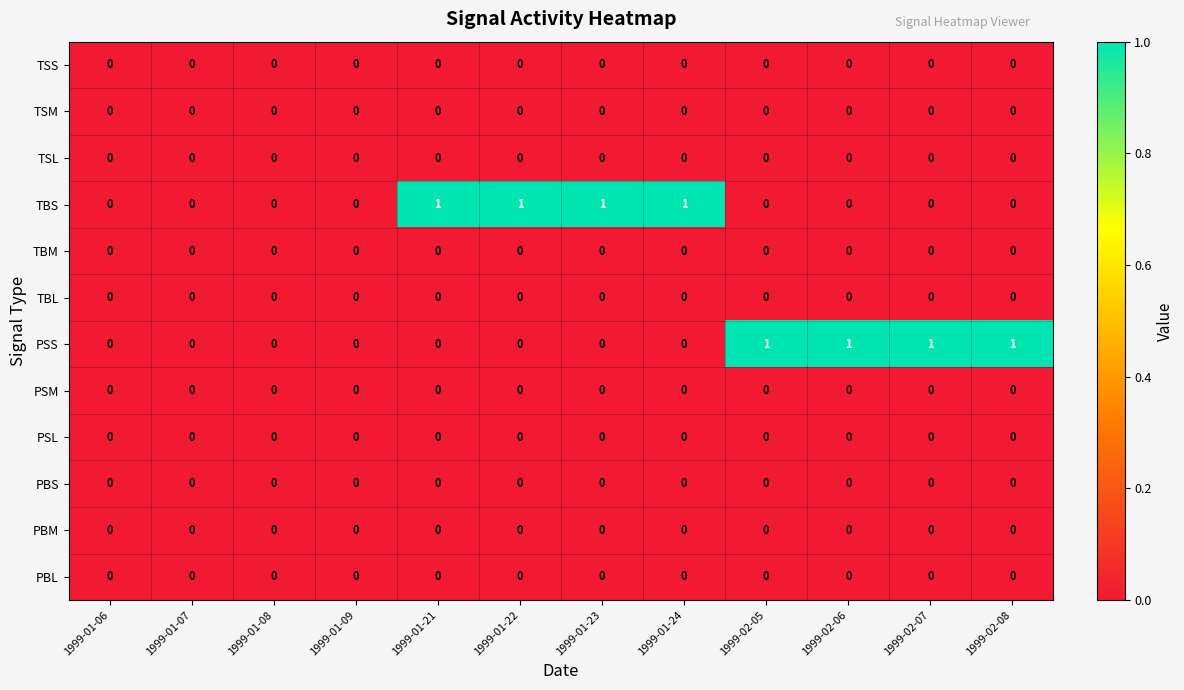

The value of PBL at 1999-01-24 is 0. True or false?

True